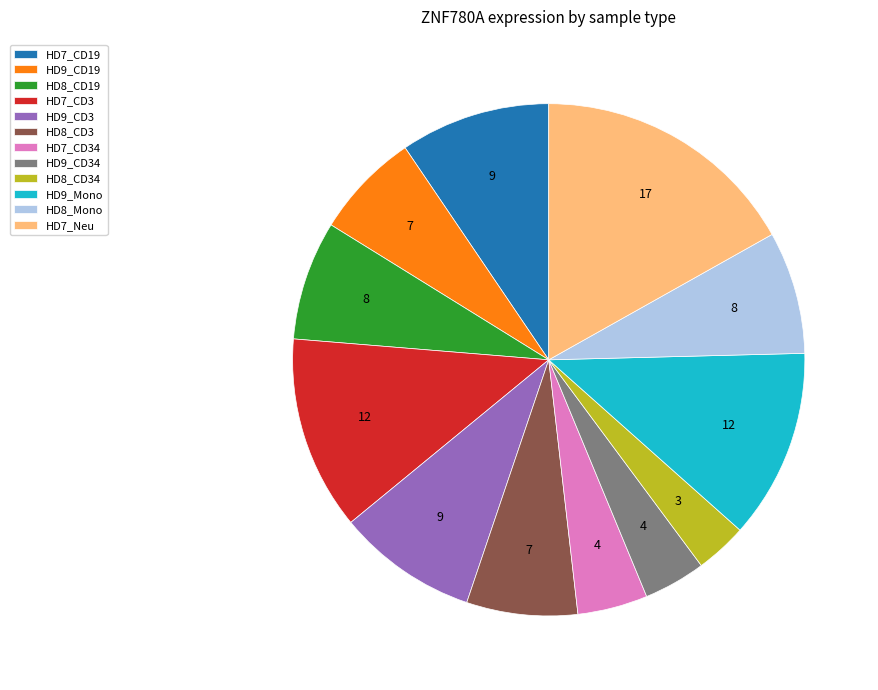

Combined, do HD7_CD3 and HD7_CD19 account for over 50%?

No